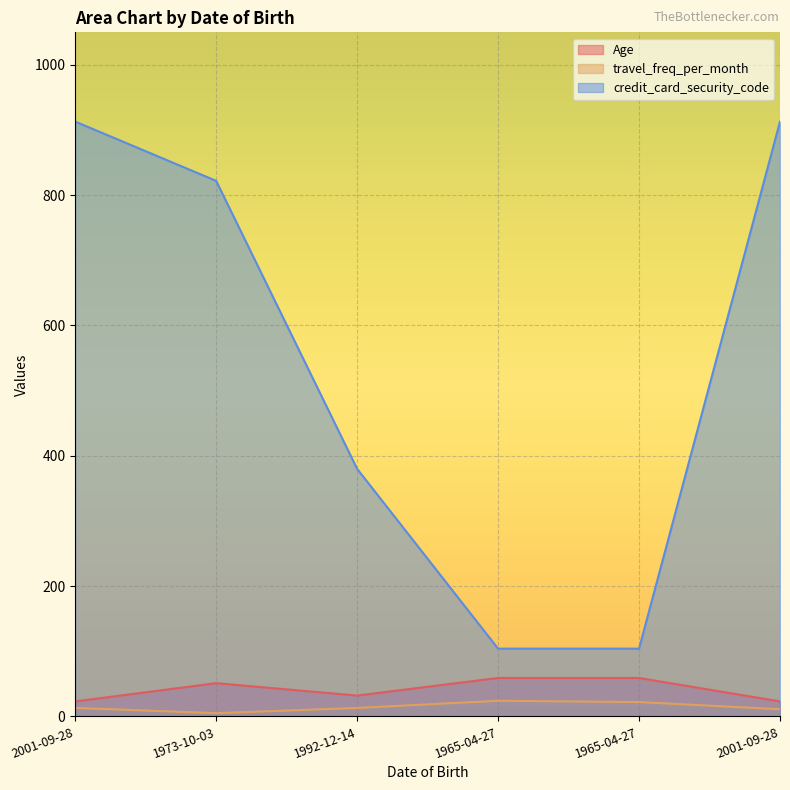

List the series in order of their peak value, highest first.

credit_card_security_code, Age, travel_freq_per_month